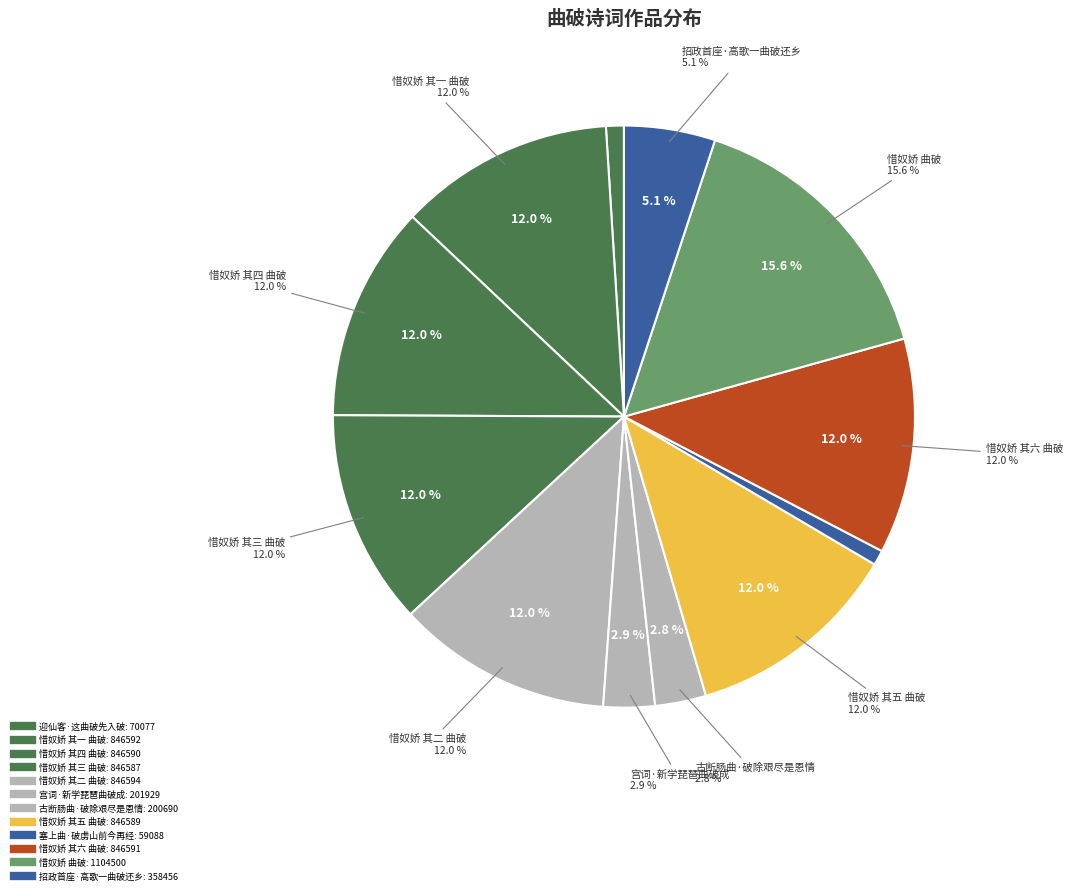

What percentage do 招政首座·高歌一曲破还乡 and 惜奴娇 其三 曲破 together represent?

17.0%